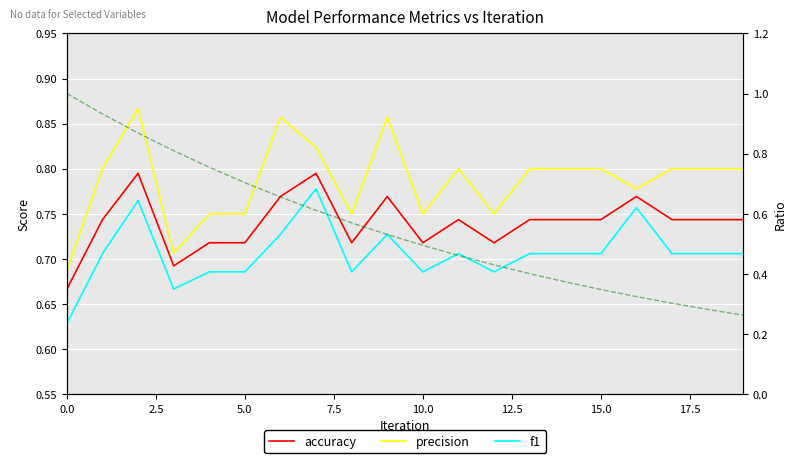

The f1 series shows 0.6 at 0.0. True or false?

True